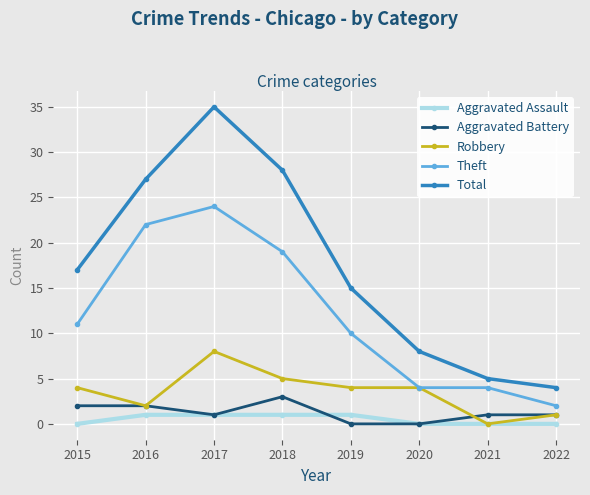

What is the spread (max minus min) of values at 2019?

15